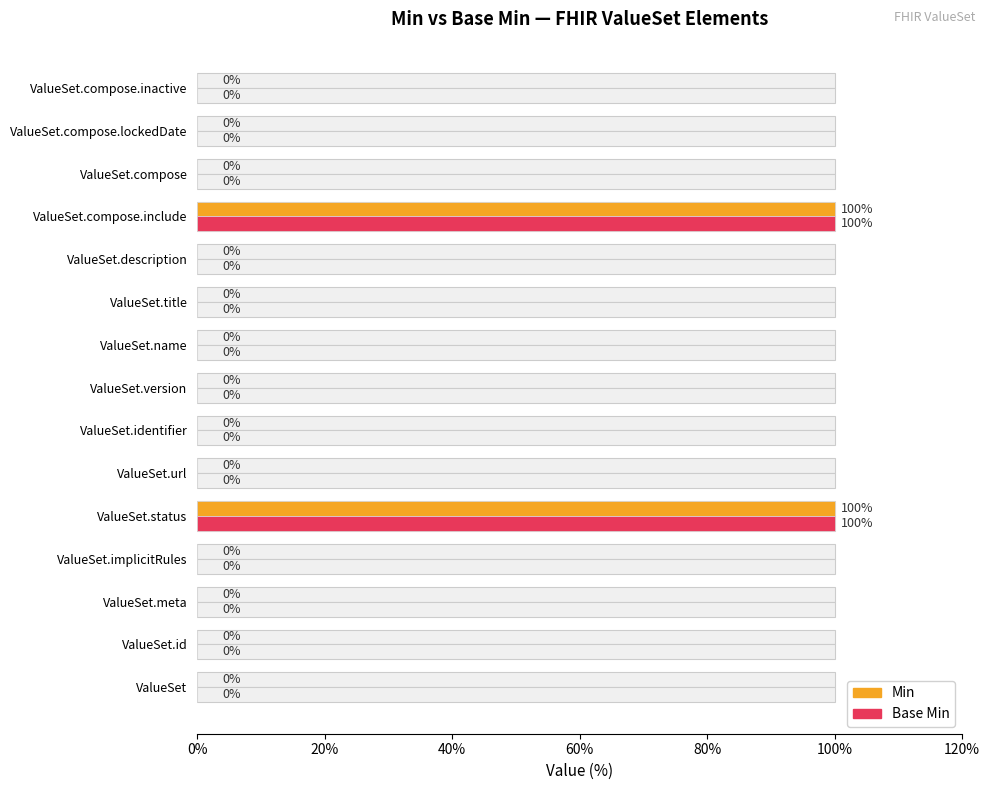

Rank the series by their maximum value, from highest to lowest.

Min, Base Min